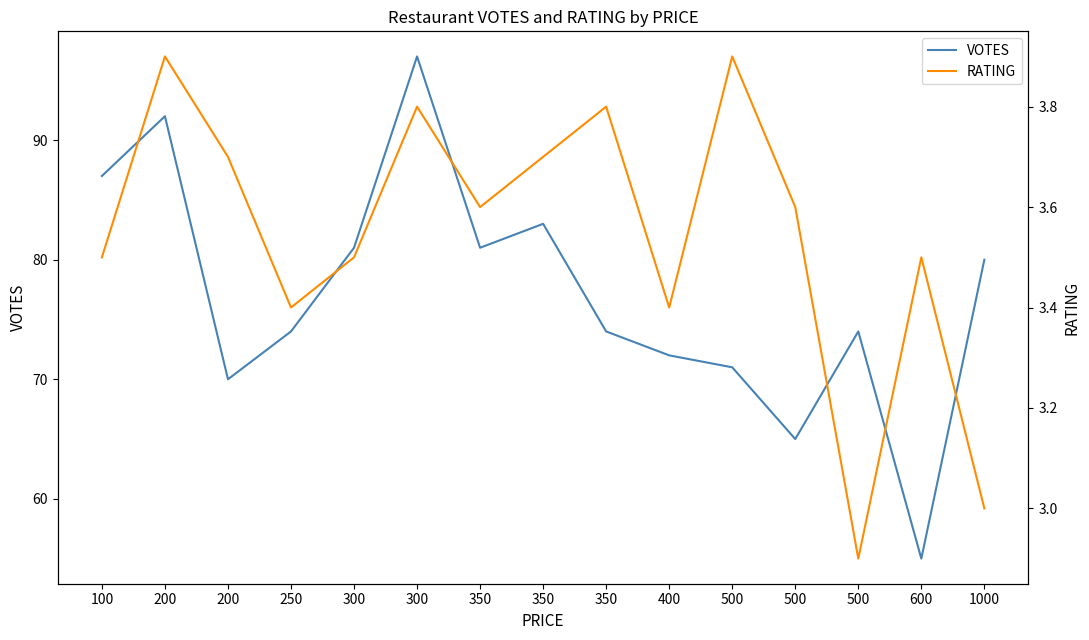

At 200, list the series in order from largest to smallest.

VOTES, RATING